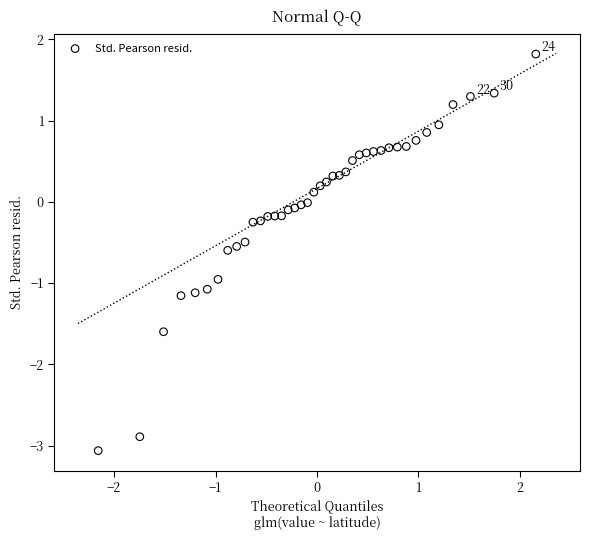

What is the range of Y values (max minus min)?

4.9